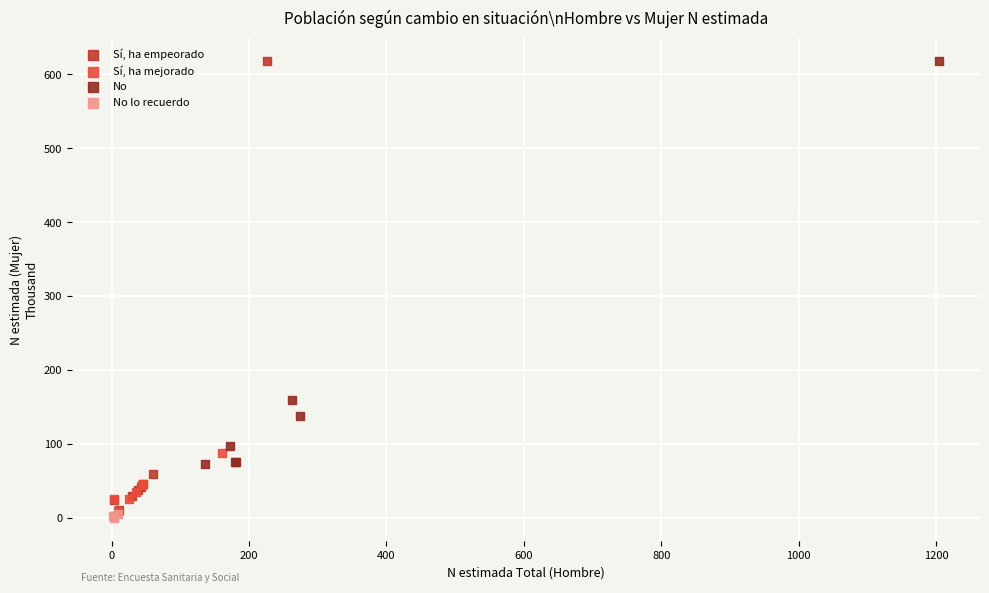

What are all the series names shown in the legend?

Sí, ha empeorado, Sí, ha mejorado, No, No lo recuerdo